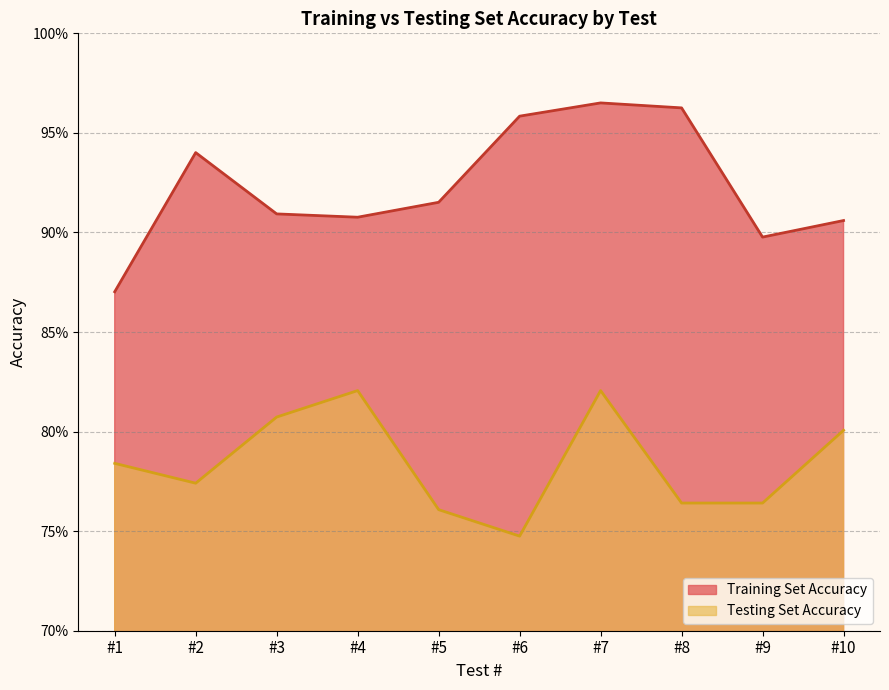

What are all the series names shown in the legend?

Training Set Accuracy, Testing Set Accuracy